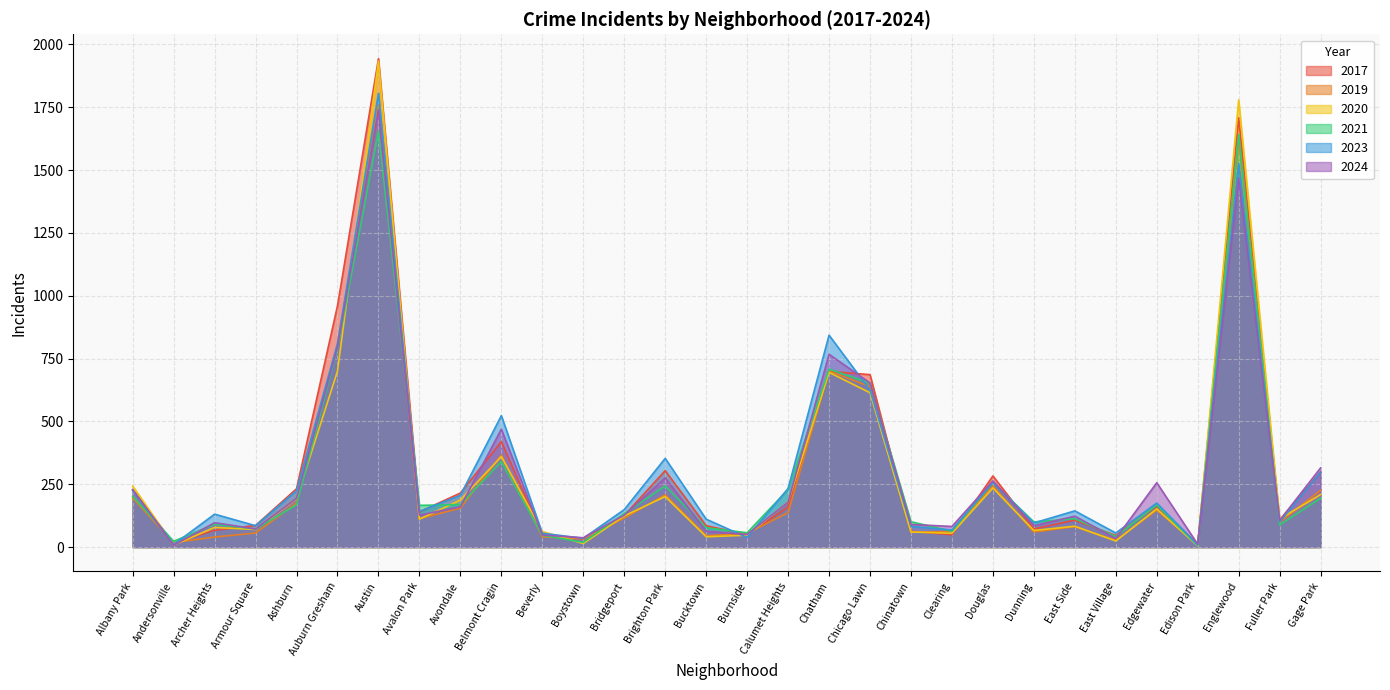

Which series has the largest total across all categories?

2023